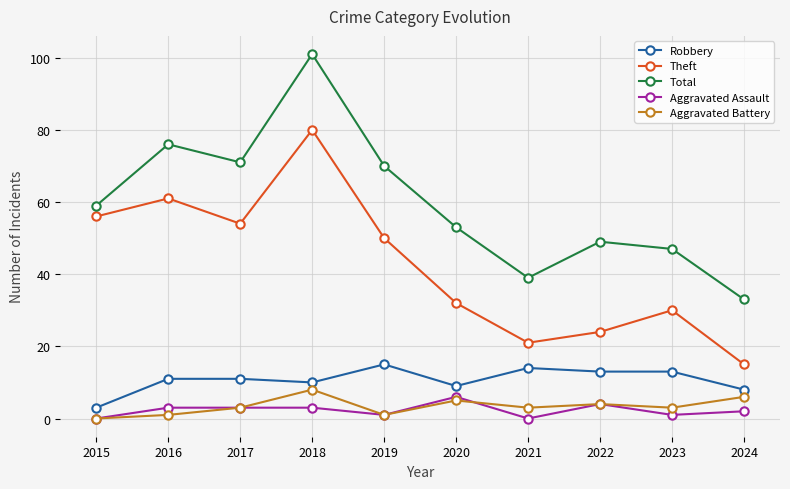

Where is Theft nearest to the value 47?

2019